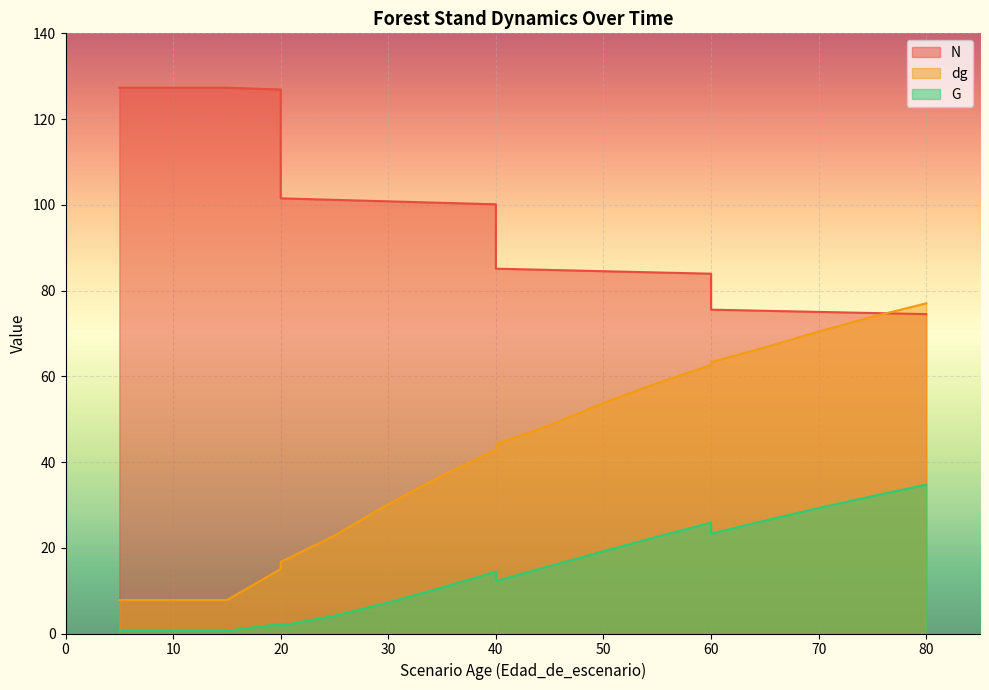

What is the value of the G point at the 2nd from the left?

0.6